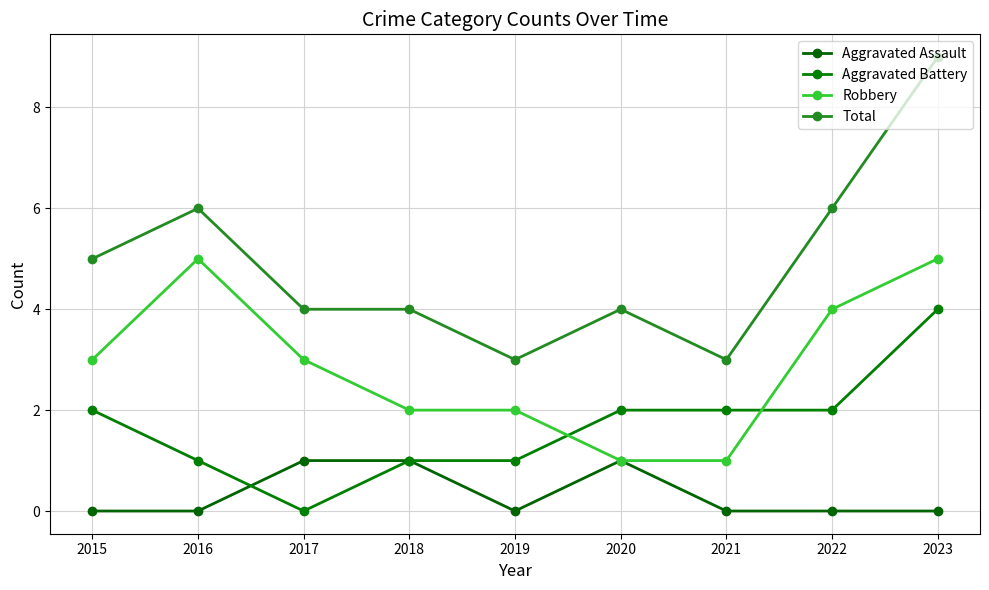

Which series has the widest spread of values?

Total